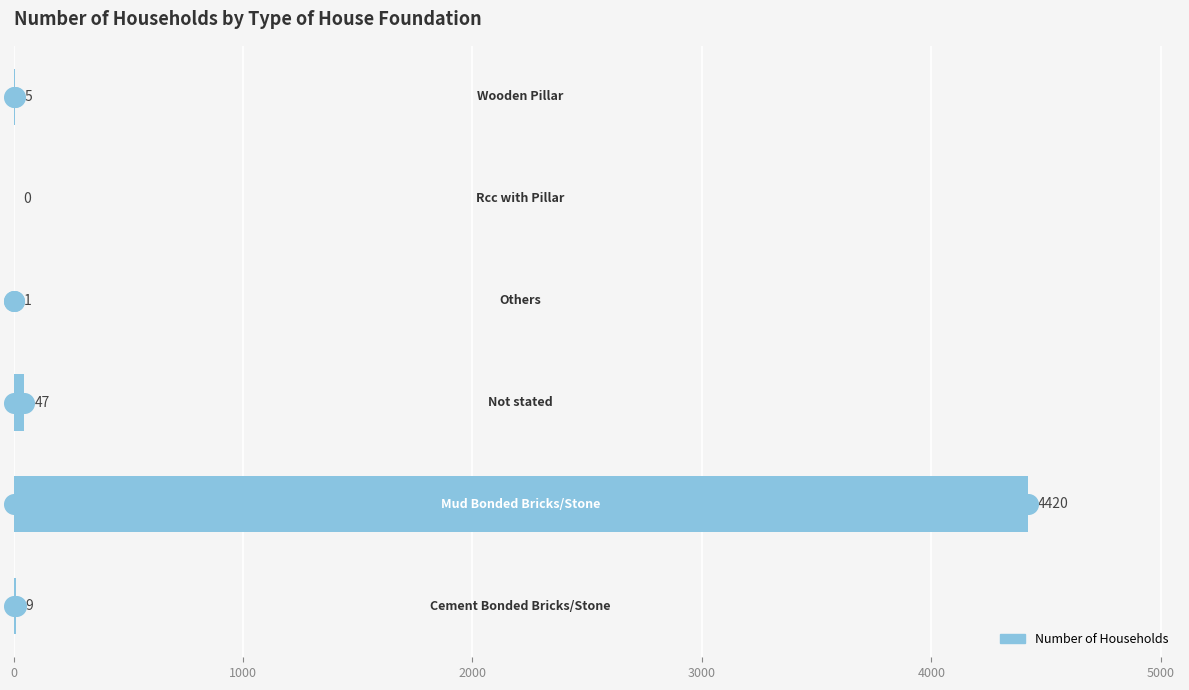

Which has a higher value, 3000 or 4000?

3000